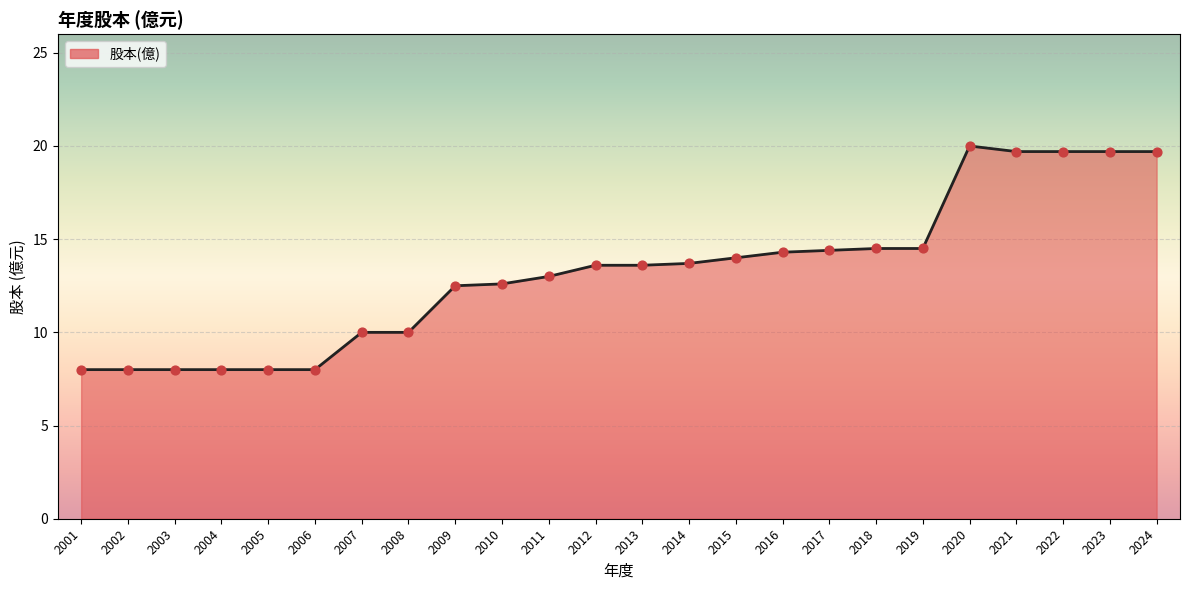

Approximately how many times larger is the value at 2001 compared to 2011?

0.6